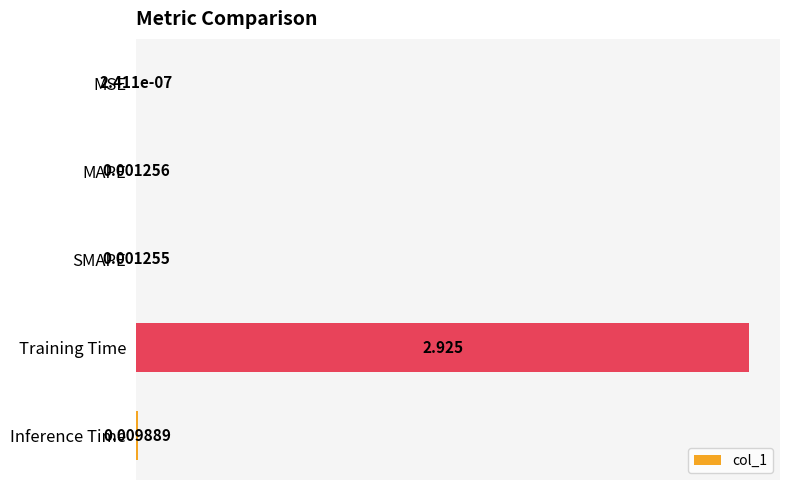

At which label is the value closest to 1?

Inference Time